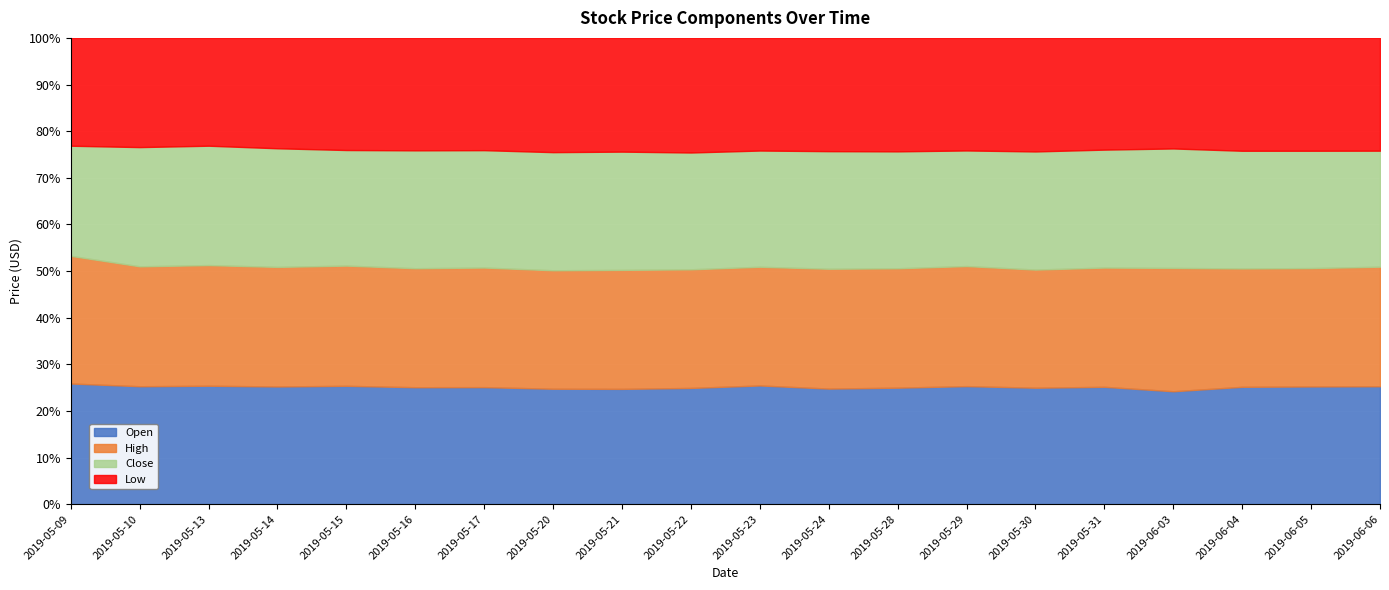

At 2019-05-24, list the series in order from smallest to largest.

Low, Open, Close, High